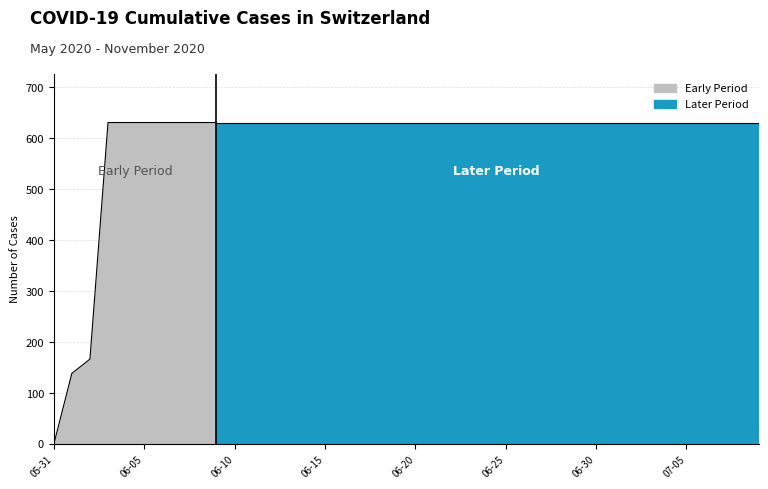

What is the maximum value shown in the chart?

631